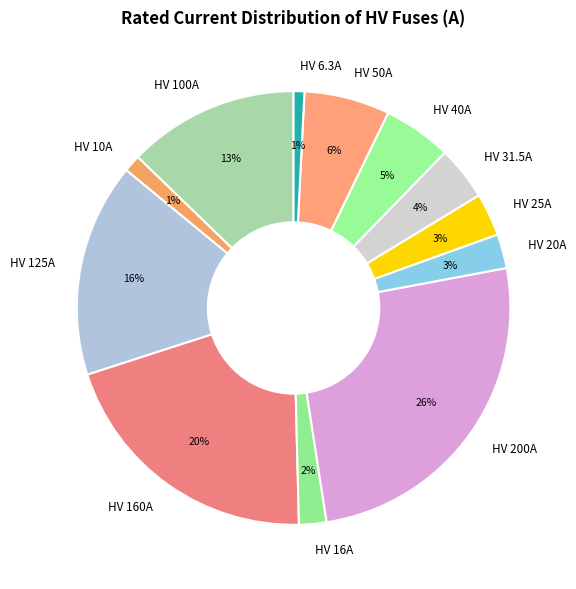

To the nearest percent, what is the average slice percentage?

8%